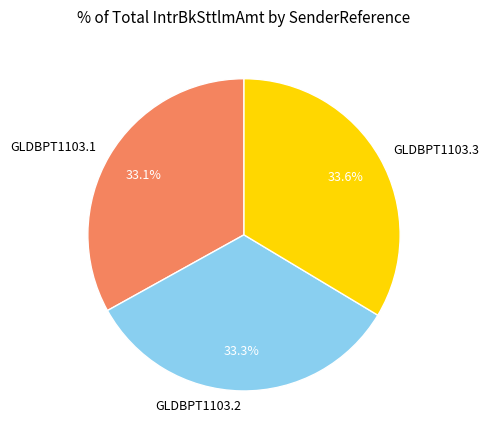

Does GLDBPT1103.2 represent more than half of the total?

No